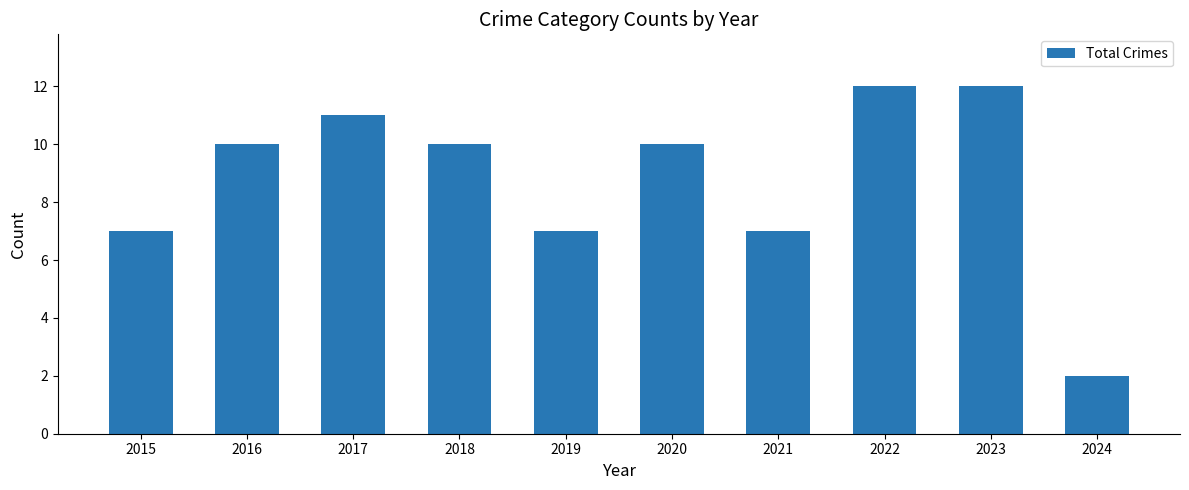

How many distinct data groups are displayed?

1